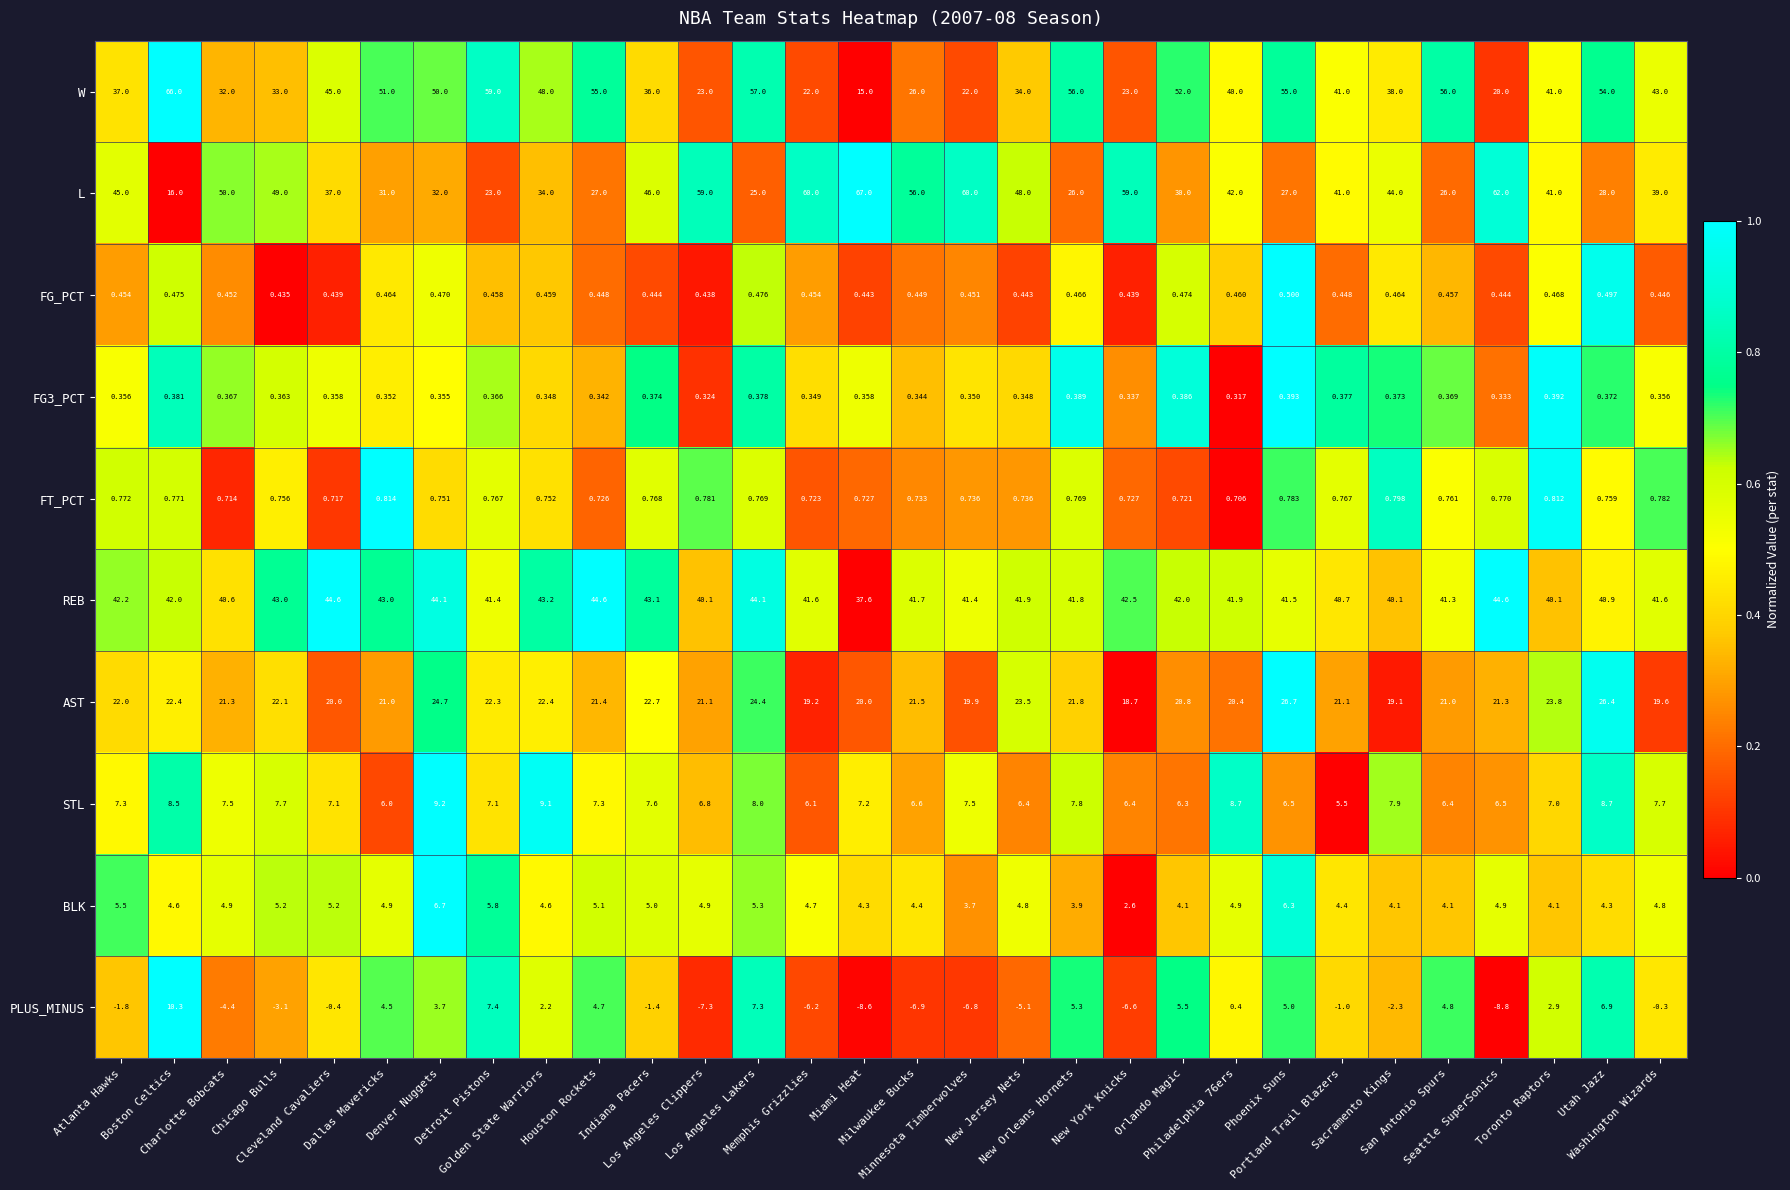

Which series has the largest total across all categories?

REB